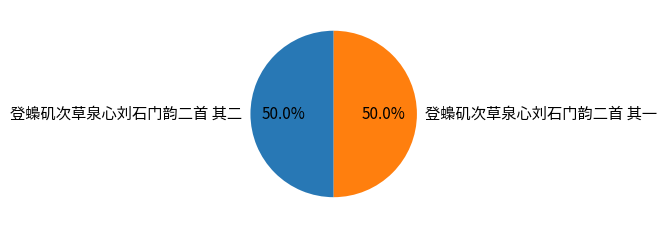

How many slices are in this pie chart?

2